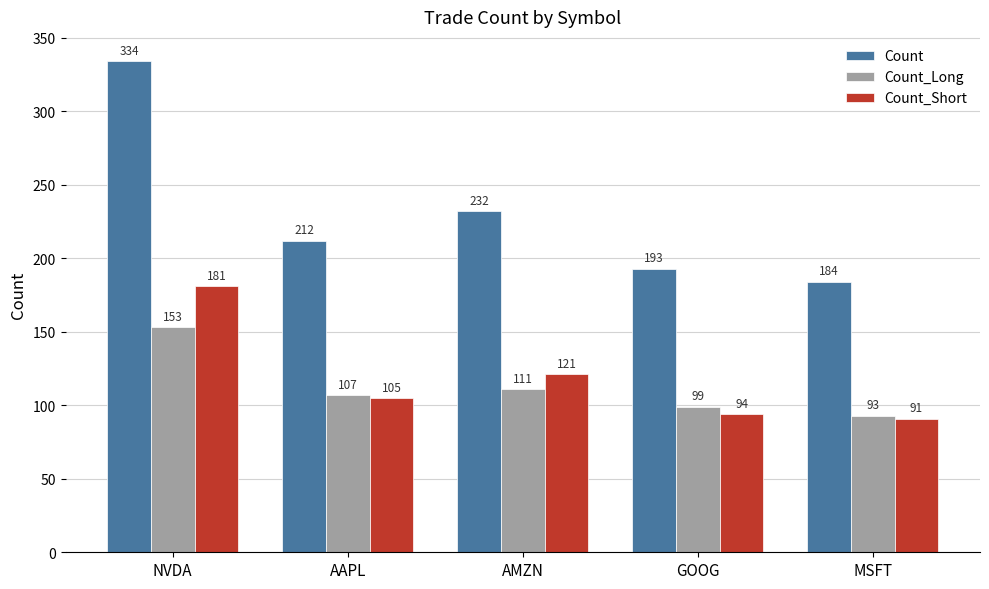

What is the total value across all series at GOOG?

386